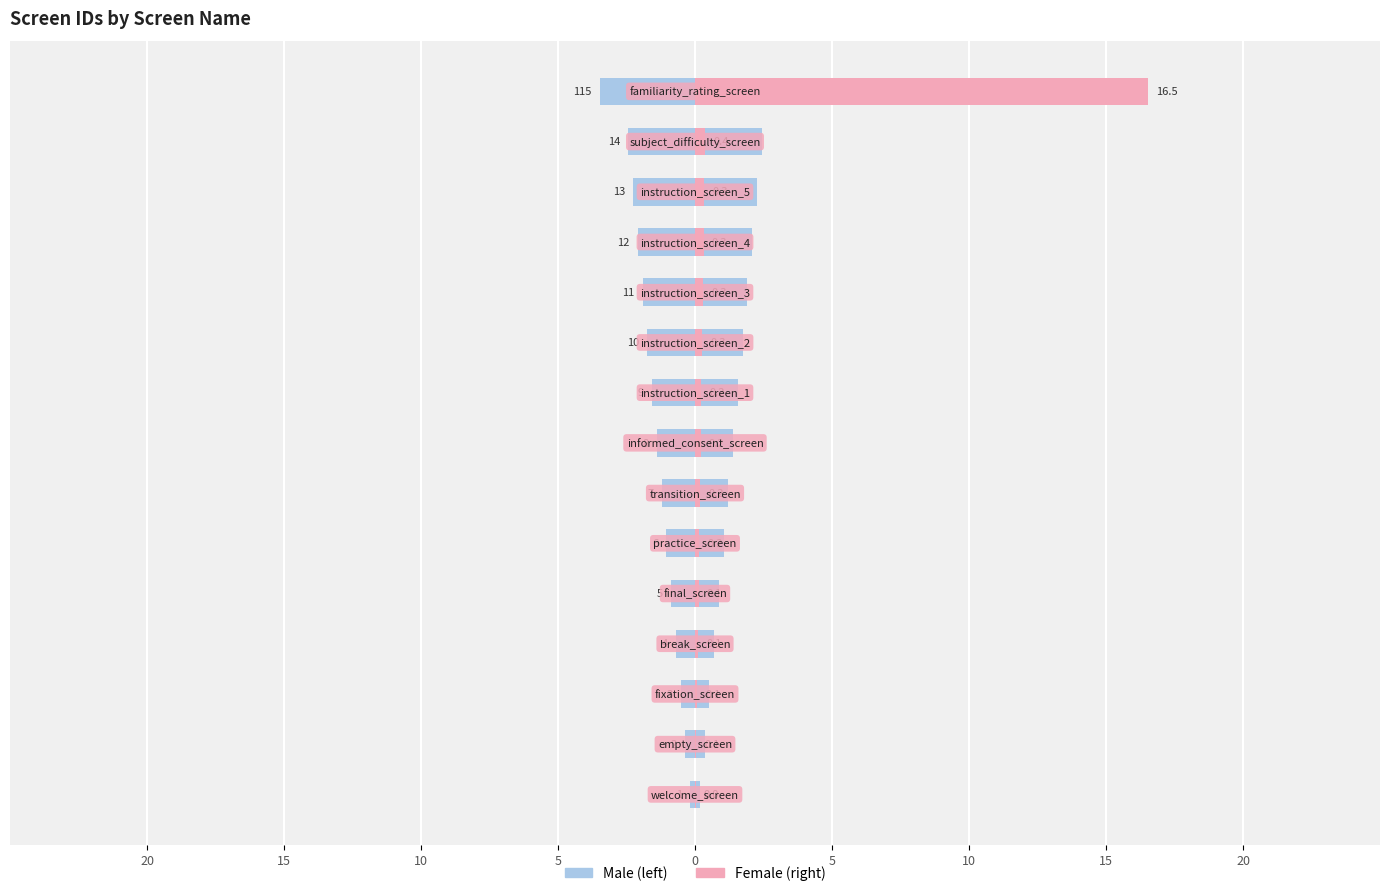

What is the sum of all other_screen_id (right) values?

19.3